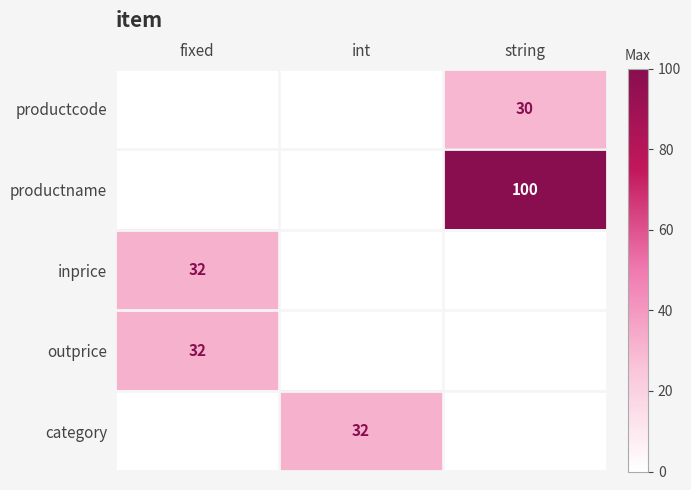

True or false: inprice has a value of 32 at fixed.

True